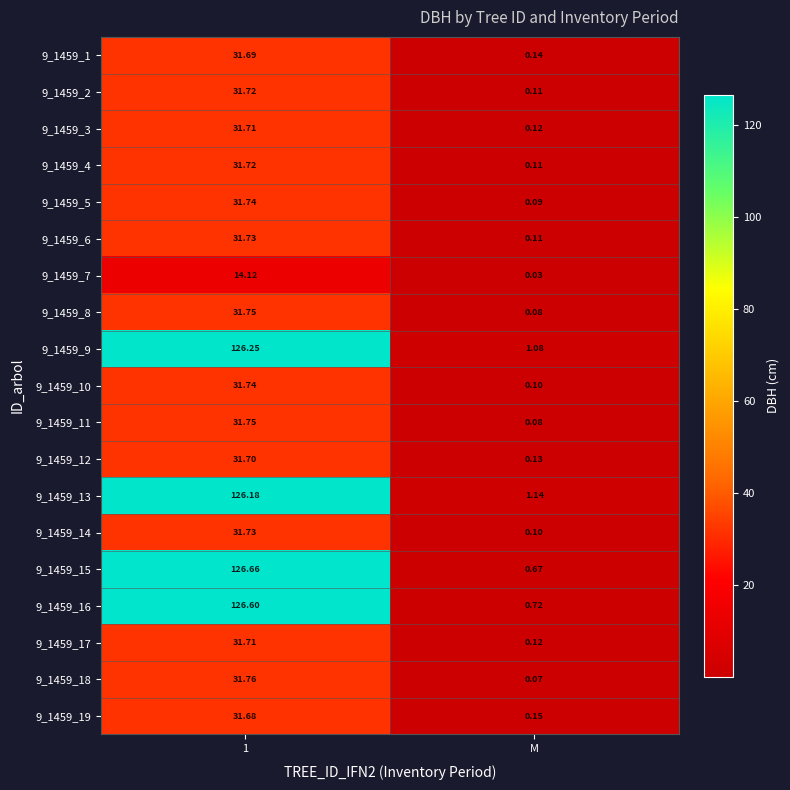

At which category does the chart reach its minimum across all series?

M